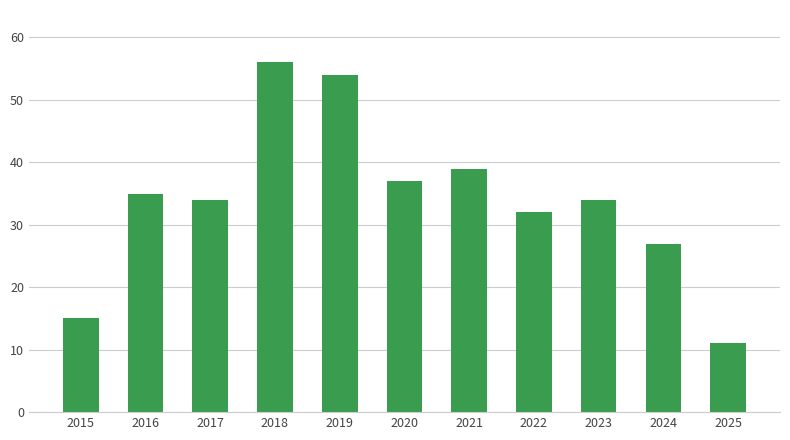

Which category has the lowest value across all series?

2025